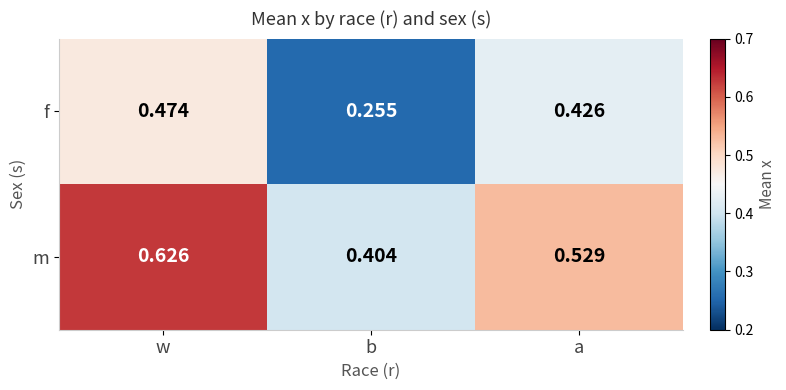

At which label does m reach its minimum?

b